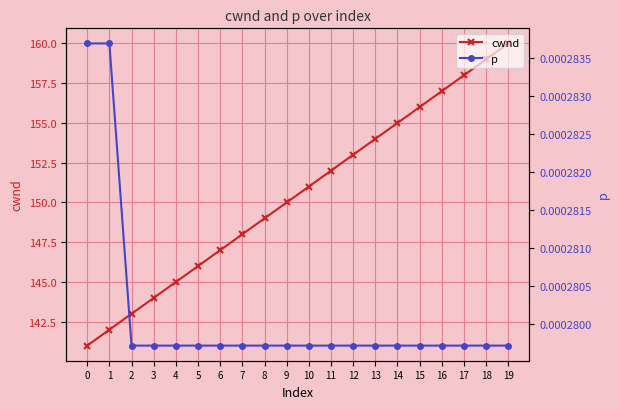

At which category is the sum across all series the highest?

19